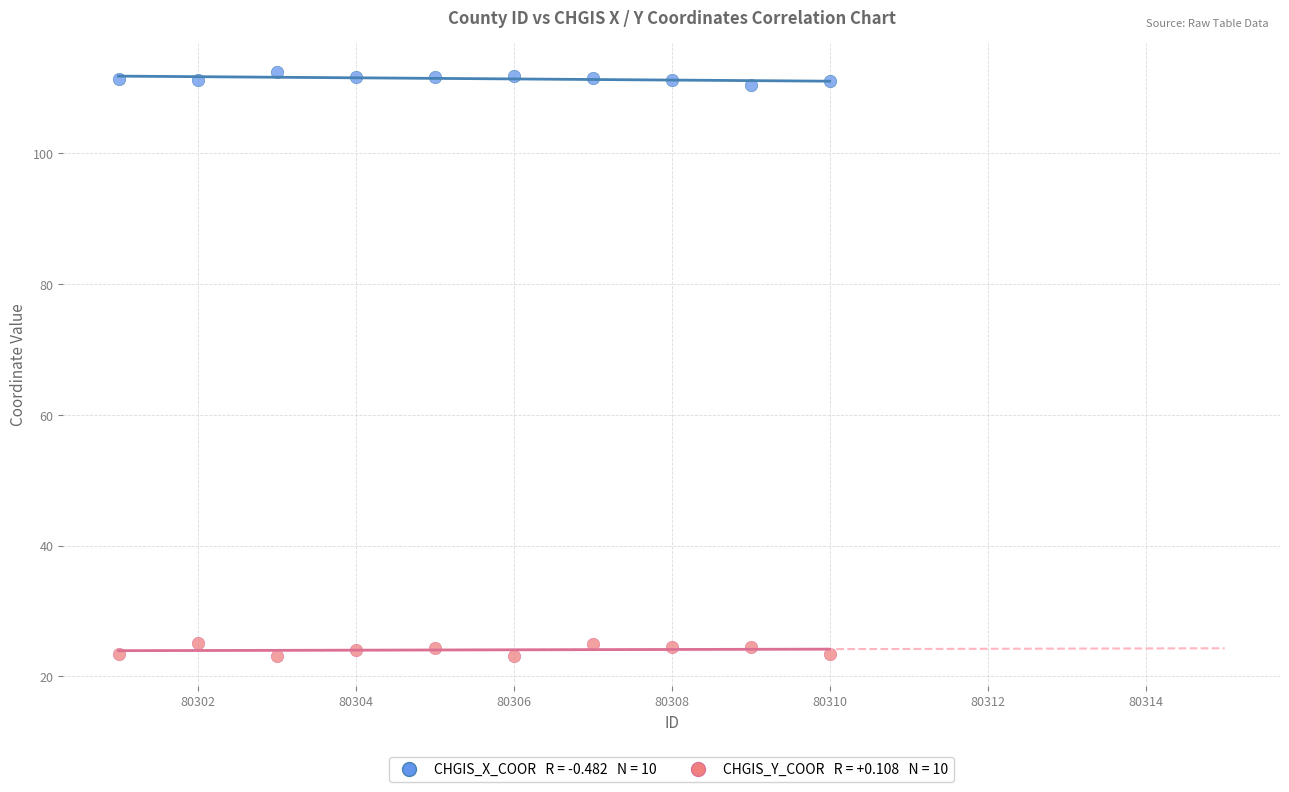

Across all data points, what is the range of Y values (max minus min)?

89.4